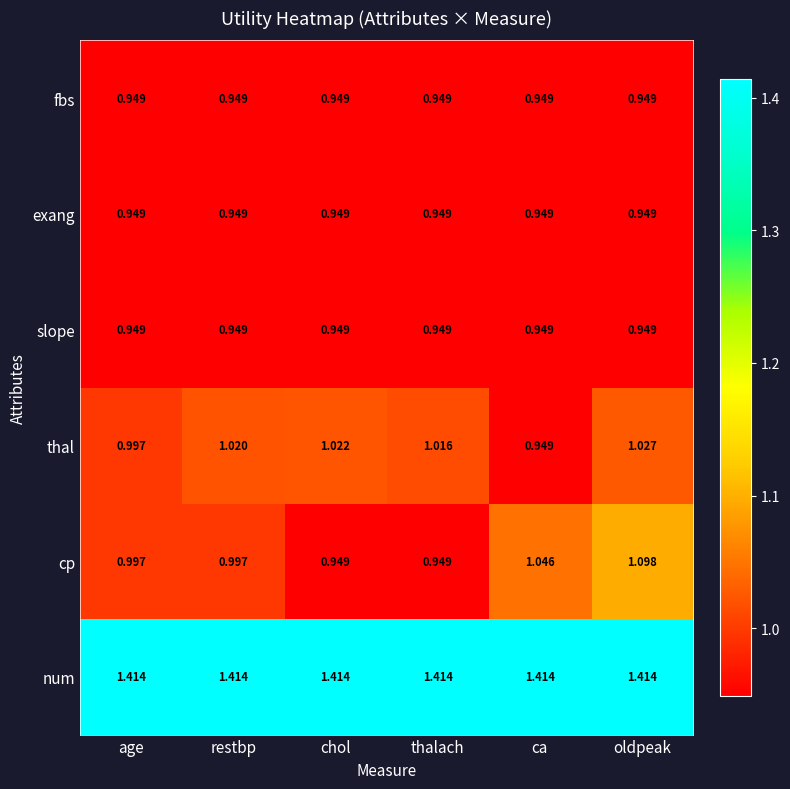

Is the value of exang at ca greater than the value of thal at chol?

No